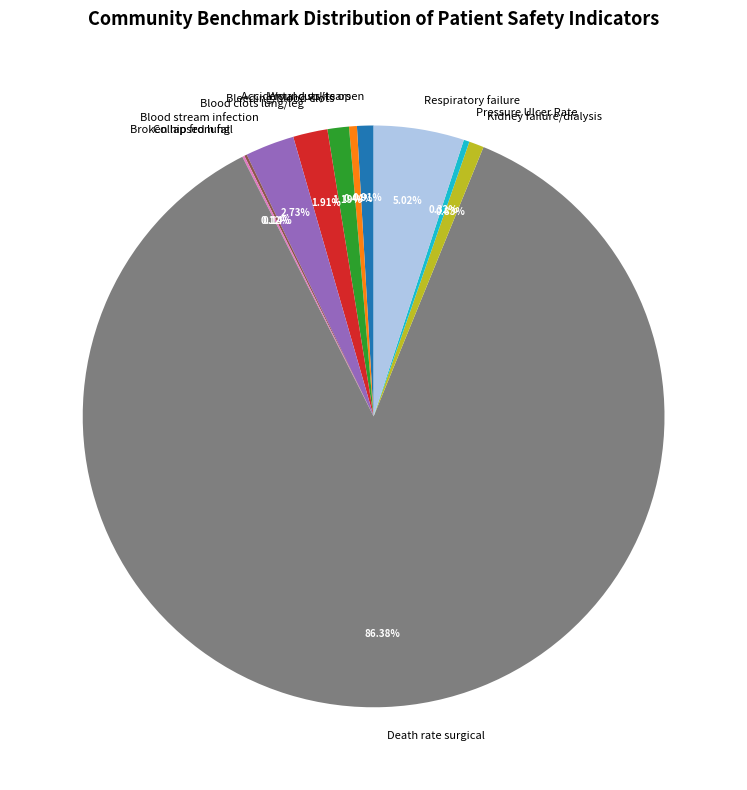

Is the sum of Wound splits open and Accidental cuts/tears greater than half?

No